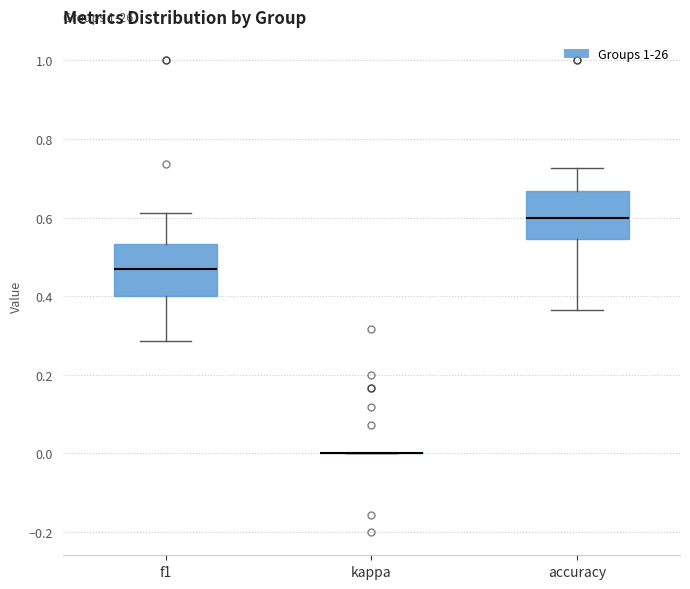

Reading left to right, read every box against the y-axis: the position of its median line, the range the box covers, and the ends of its whiskers. The values are not printed on the chart, so give them approximately, as read against the axis.

f1: median 0.46, box 0.40 to 0.54, whiskers 0.28 to 0.62
kappa: box collapsed to a line at 0.00, whiskers 0.00 to 0.00
accuracy: median 0.60, box 0.54 to 0.66, whiskers 0.36 to 0.72